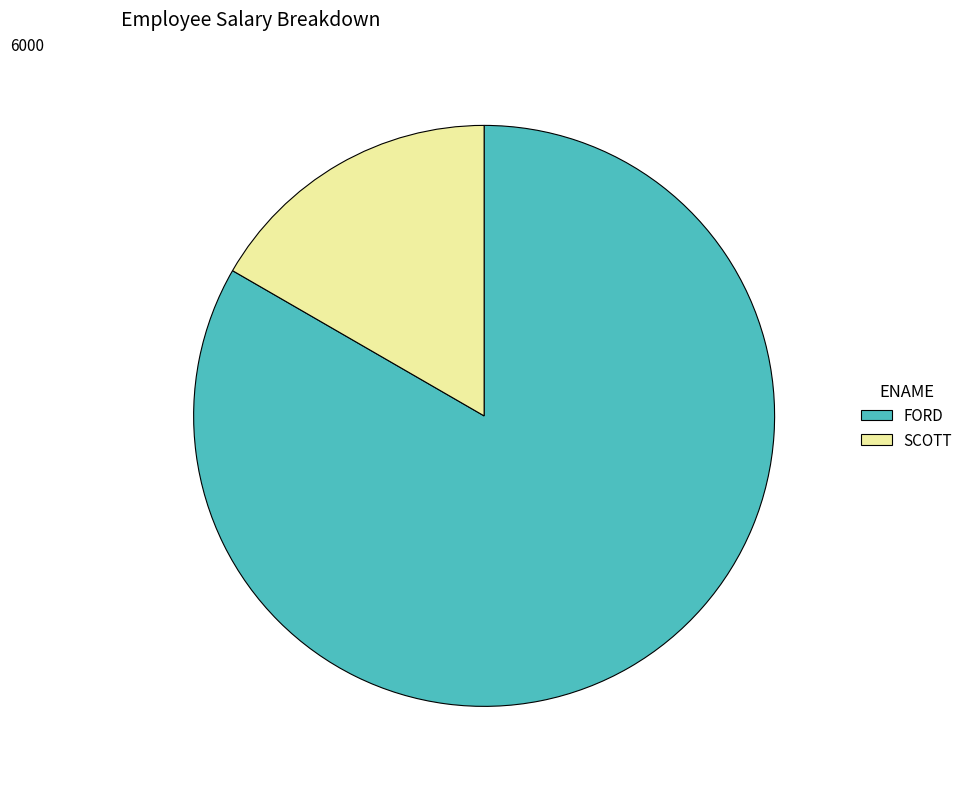

Which category has the smallest portion of the pie?

SCOTT